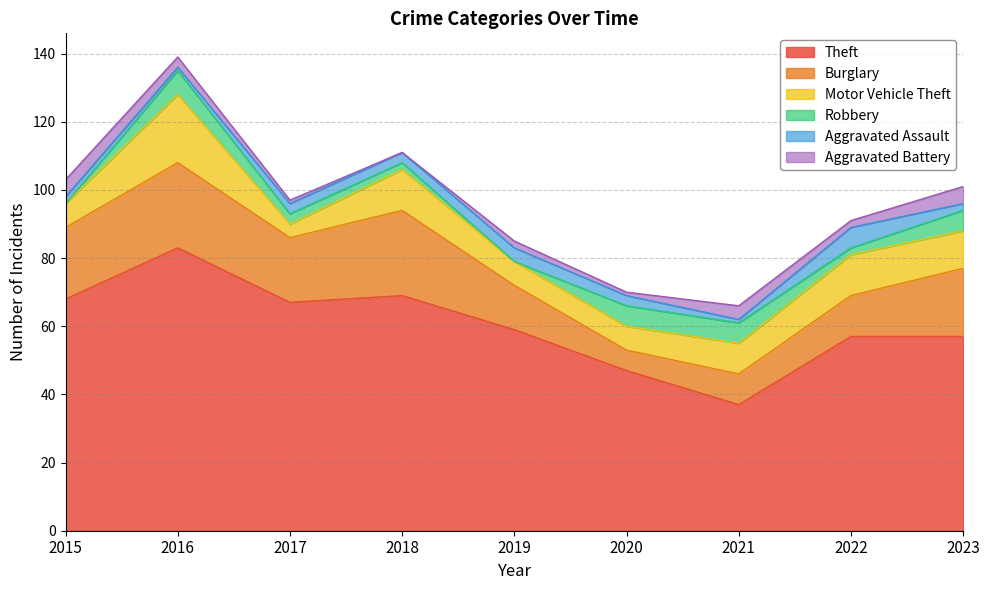

Reading left to right, transcribe all the data shown in this chart.

Theft: 2015=68	2016=83	2017=67	2018=69	2019=59	2020=47	2021=37	2022=57	2023=57
Burglary: 2015=21	2016=25	2017=19	2018=25	2019=13	2020=6	2021=9	2022=12	2023=20
Motor Vehicle Theft: 2015=7	2016=20	2017=4	2018=12	2019=7	2020=7	2021=9	2022=12	2023=11
Robbery: 2015=0	2016=7	2017=3	2018=2	2019=0	2020=6	2021=6	2022=2	2023=6
Aggravated Assault: 2015=2	2016=1	2017=3	2018=3	2019=4	2020=3	2021=1	2022=6	2023=2
Aggravated Battery: 2015=5	2016=3	2017=1	2018=0	2019=2	2020=1	2021=4	2022=2	2023=5